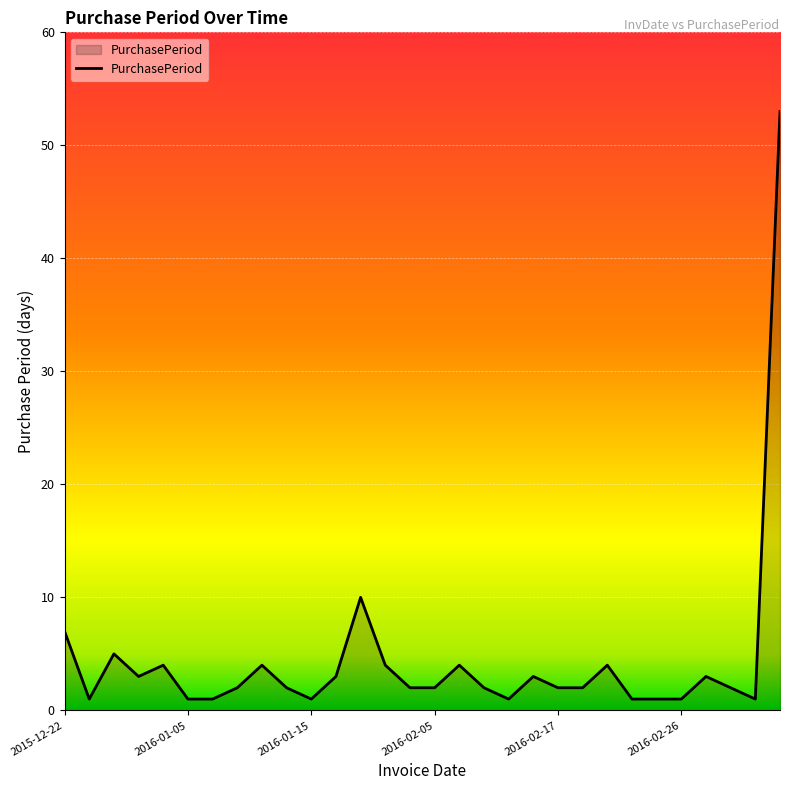

What is the difference between the maximum and minimum values?

52